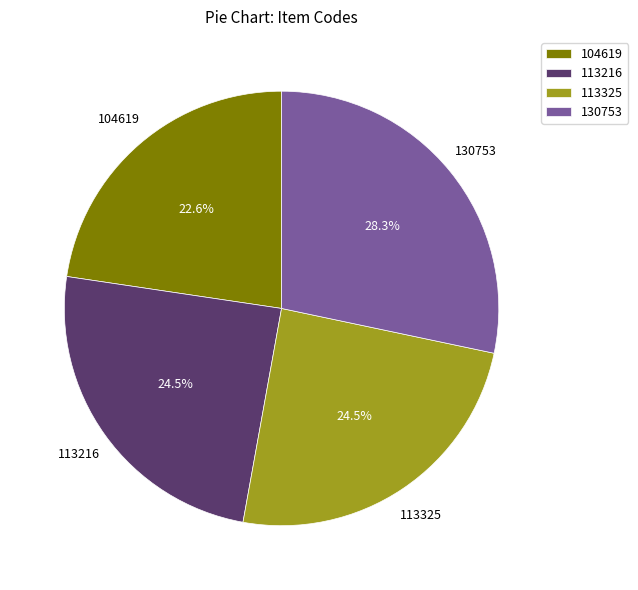

What is the largest slice in the pie chart?

130753